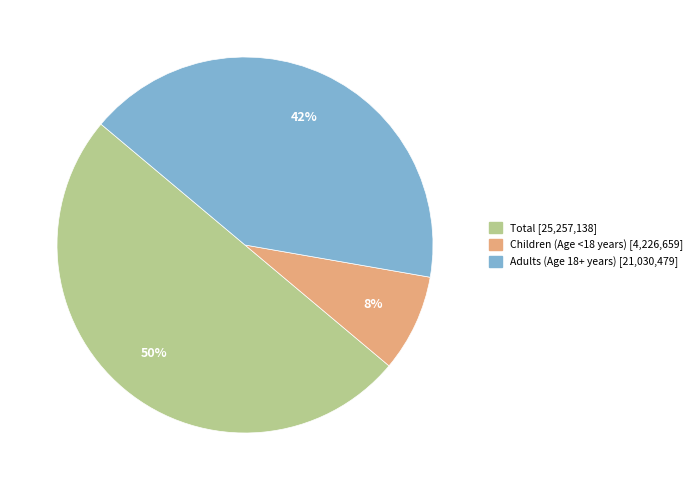

Is Children (Age <18 years) the majority of the pie?

No